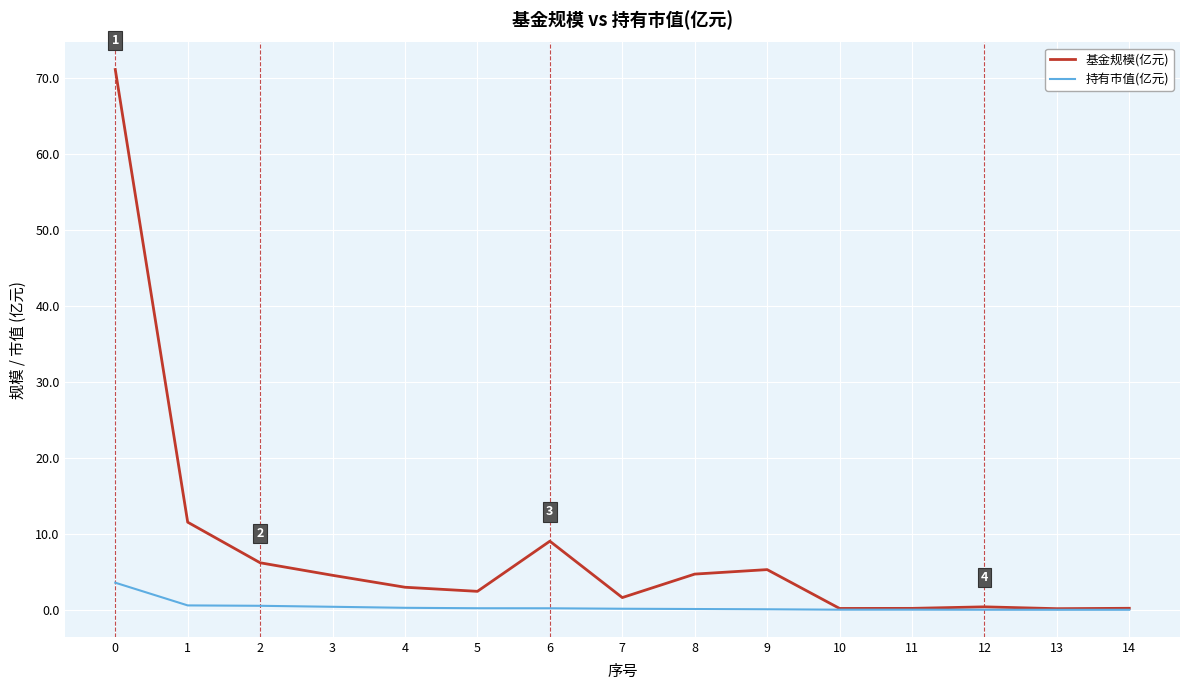

Rank the series by their average value, from highest to lowest.

基金规模(亿元), 持有市值(亿元)